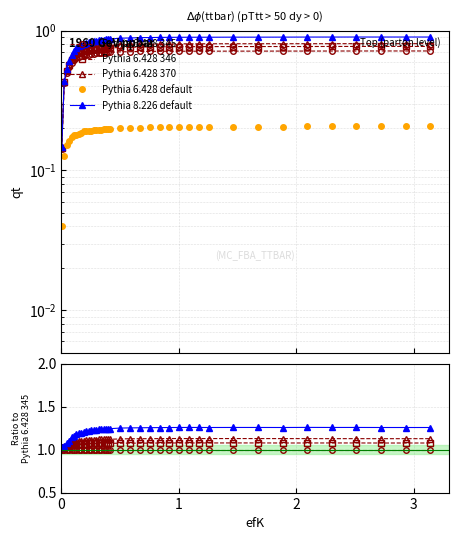

Rank the categories by Pythia 6.428 346 value from lowest to highest.

1, 0, 2, 3, 4, 5, 6, 7, 9, 8, 10, 13, 11, 12, 14, 17, 19, 16, 20, 15, 18, 23, 21, 22, 24, 25, 37, 38, 39, 33, 26, 34, 28, 29, 36, 35, 27, 30, 32, 31